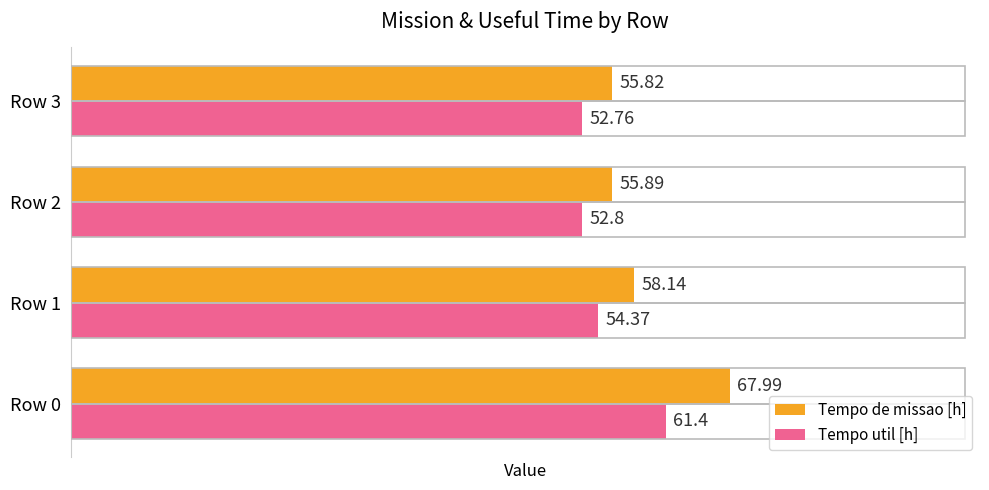

Rank the series by their maximum value, from highest to lowest.

Tempo de missao [h], Tempo util [h]